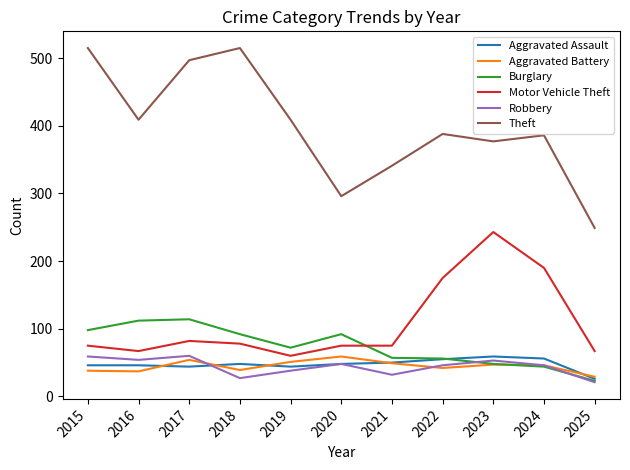

At how many categories does at least one series exceed 467?

3